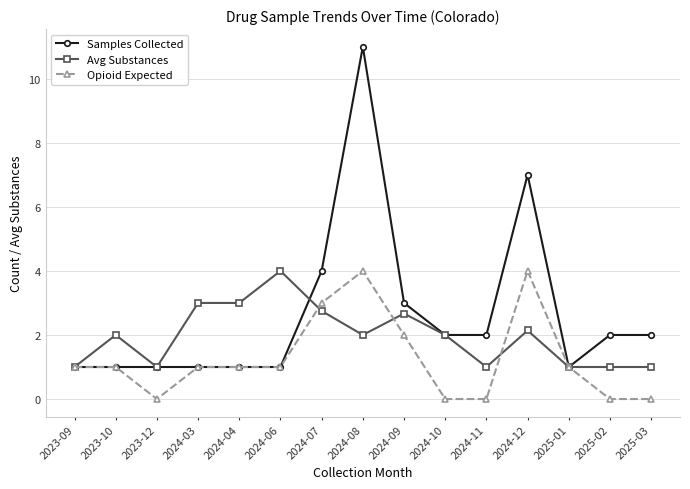

List the series in order of their overall mean, lowest first.

Opioid Expected, Avg Substances, Samples Collected